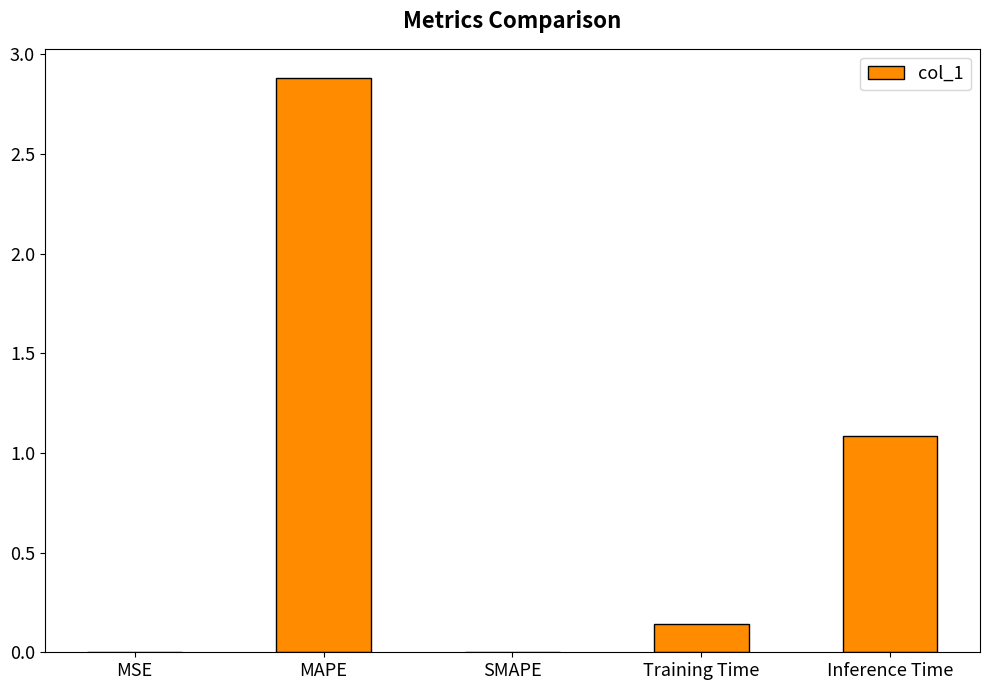

How many data points does each series have?

5